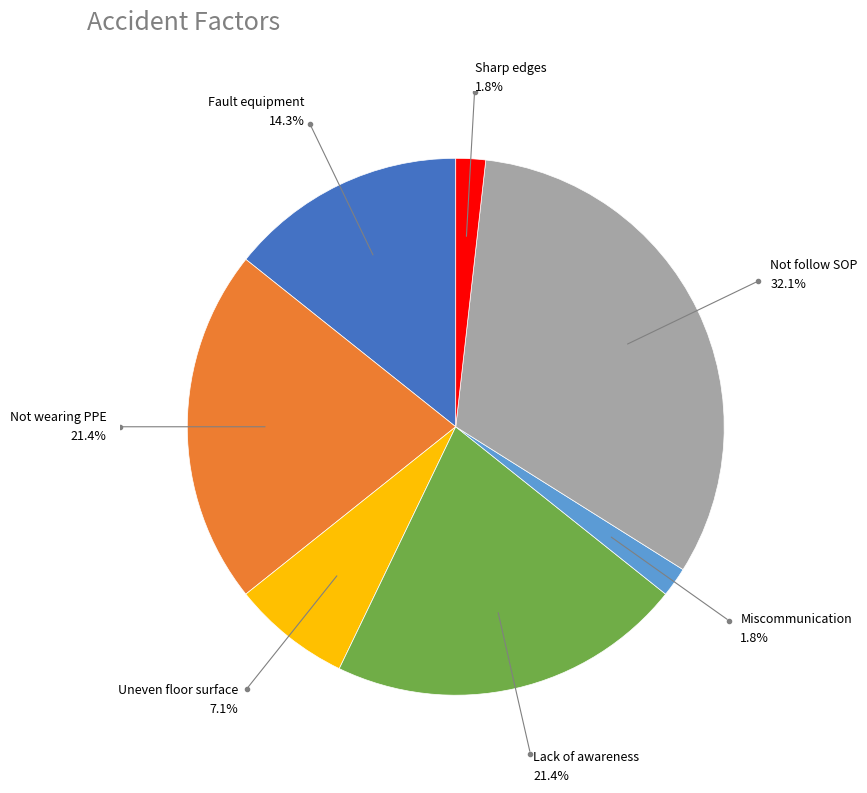

True or false: Not wearing PPE accounts for 21% of the total.

True